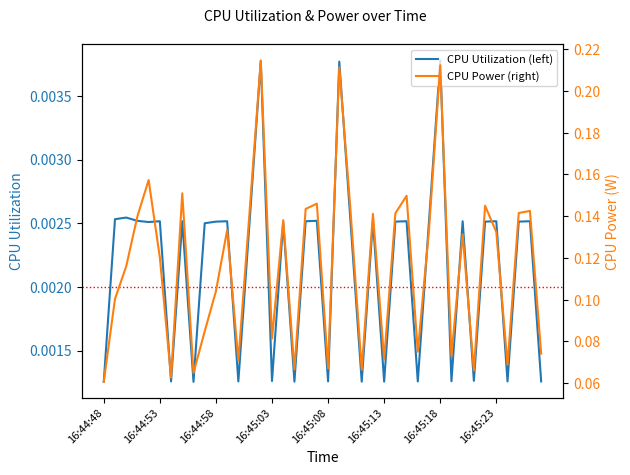

Where is CPU Power (right) nearest to the value 0?

16:44:48